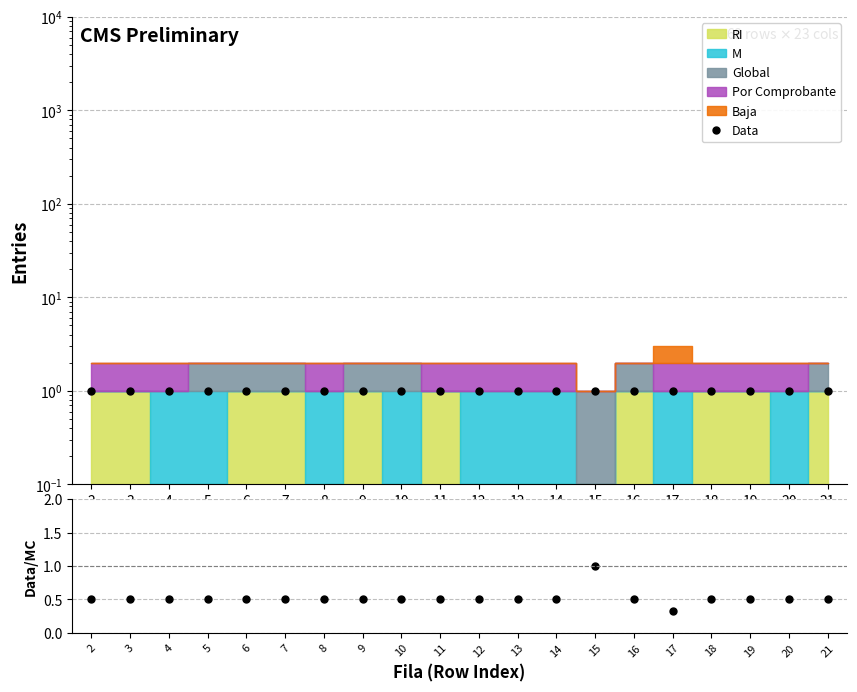

What is the value of the Data/MC point at the 10th from the left?

0.5